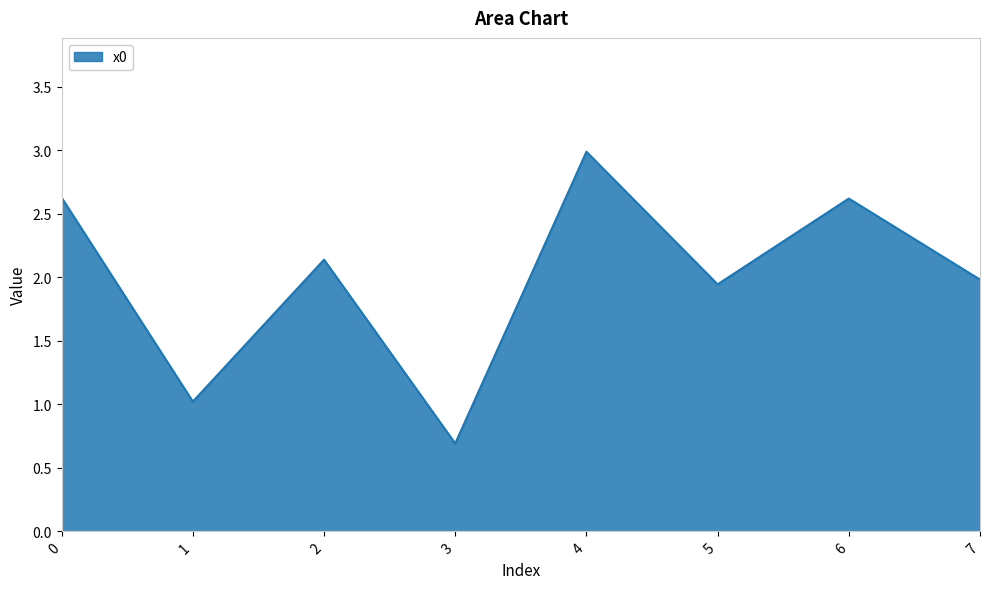

Count the number of data series in this chart.

1